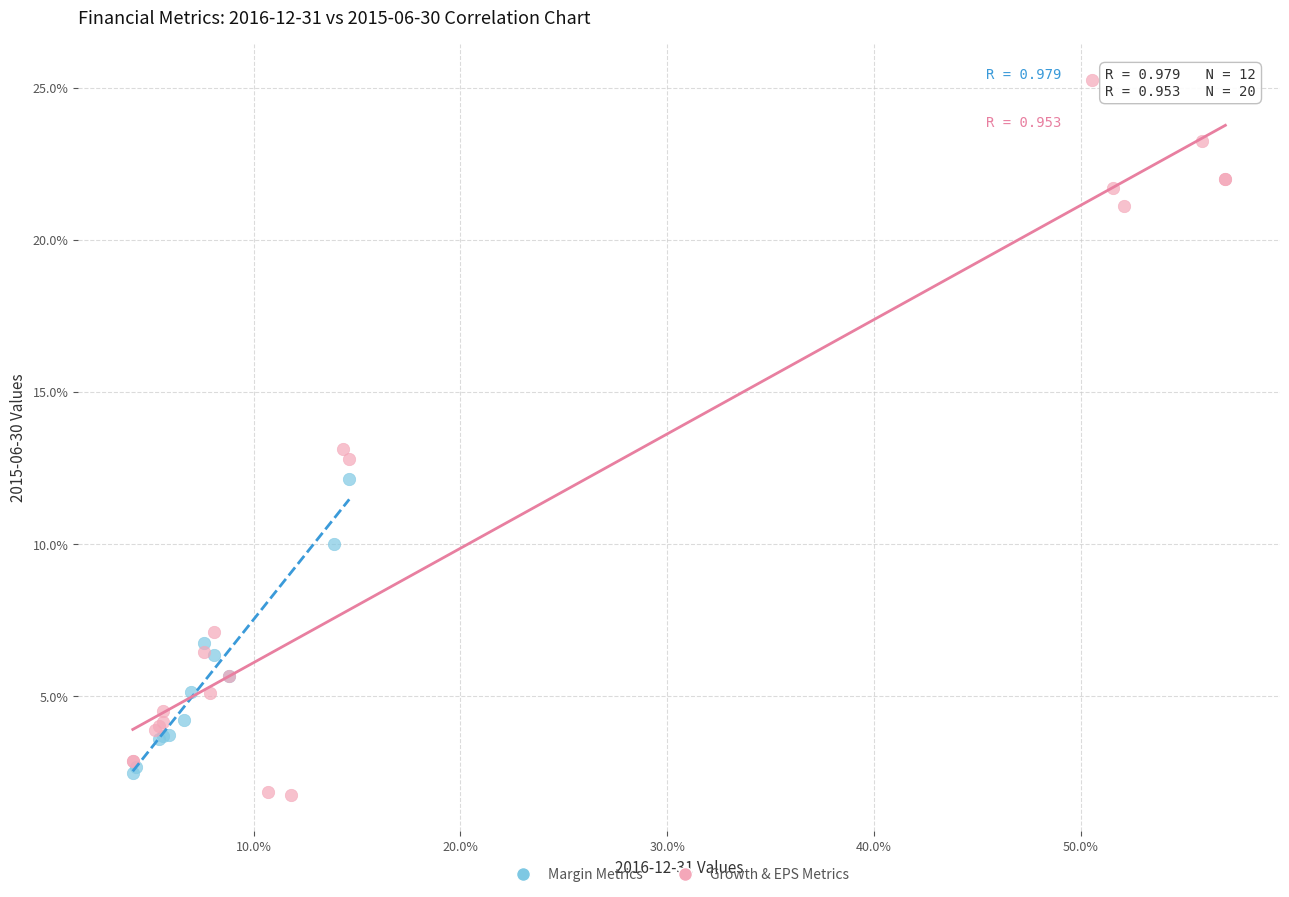

Which series has the largest Y range (max minus min)?

Growth & EPS Metrics